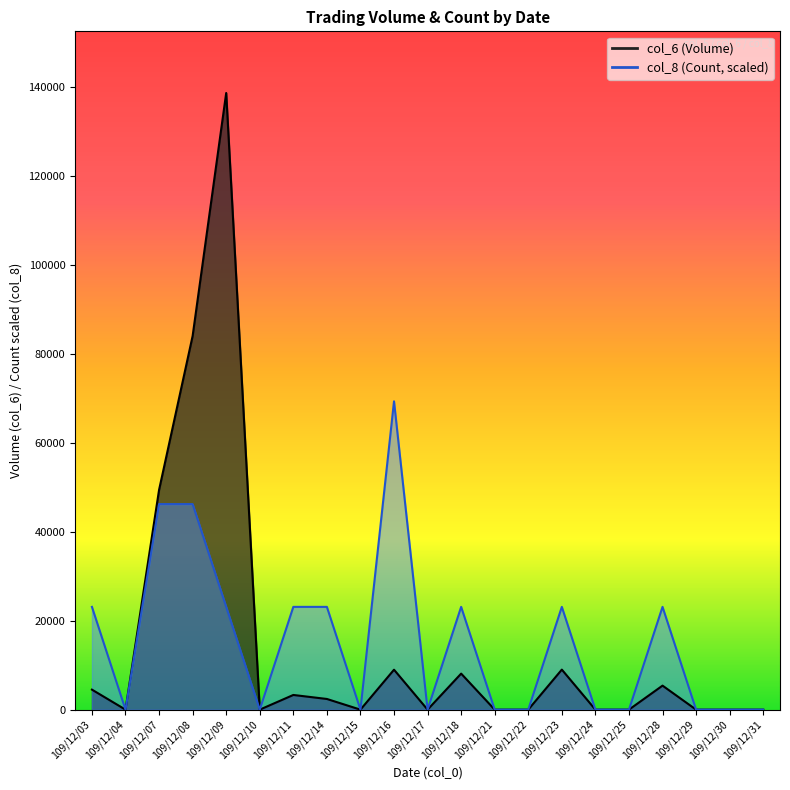

Reading left to right, what are all the values shown in this chart?

col_6: 109/12/03=4500	109/12/04=0	109/12/07=49400	109/12/08=84000	109/12/09=138600	109/12/10=0	109/12/11=3300	109/12/14=2400	109/12/15=0	109/12/16=8980	109/12/17=0	109/12/18=8100	109/12/21=0	109/12/22=0	109/12/23=9000	109/12/24=0	109/12/25=0	109/12/28=5400	109/12/29=0	109/12/30=0	109/12/31=0
col_8: 109/12/03=23100	109/12/04=0	109/12/07=46200	109/12/08=46200	109/12/09=23100	109/12/10=0	109/12/11=23100	109/12/14=23100	109/12/15=0	109/12/16=69300	109/12/17=0	109/12/18=23100	109/12/21=0	109/12/22=0	109/12/23=23100	109/12/24=0	109/12/25=0	109/12/28=23100	109/12/29=0	109/12/30=0	109/12/31=0